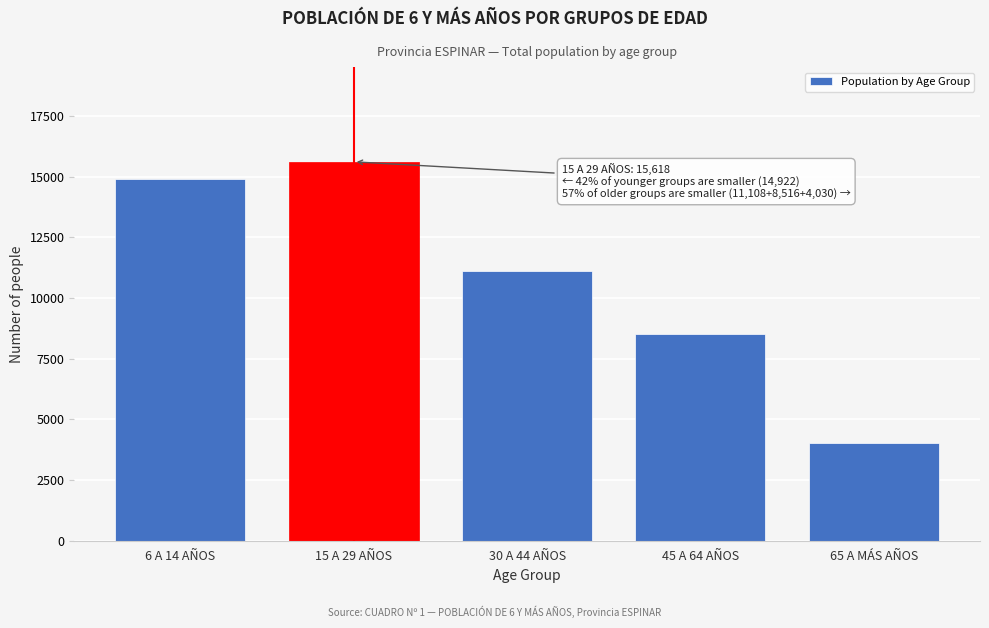

Reading left to right, extract all data points from this chart.

6 A 14 AÑOS=14922	15 A 29 AÑOS=15618	30 A 44 AÑOS=11108	45 A 64 AÑOS=8516	65 A MÁS AÑOS=4030